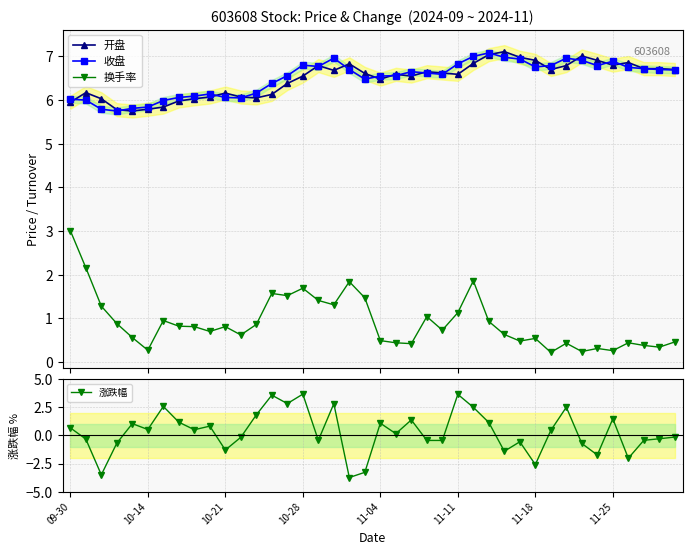

What is the sum of all 开盘 values?

259.2